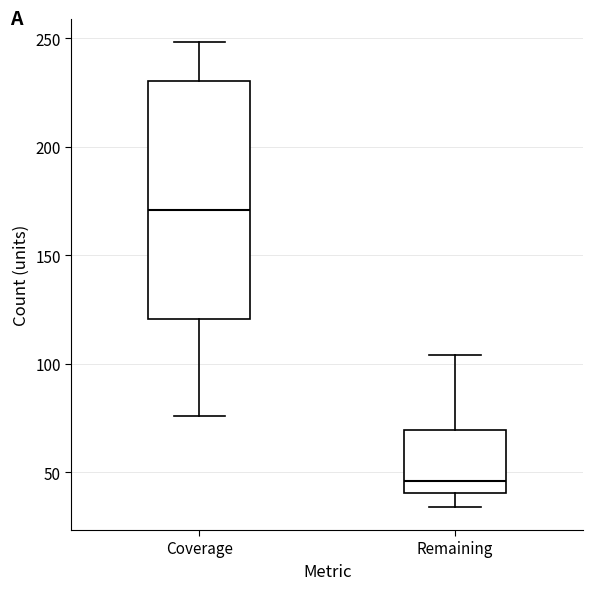

Where does the lower whisker of the box for Coverage end on the y-axis? The values are not printed on the chart, so give them approximately, as read against the axis.

75